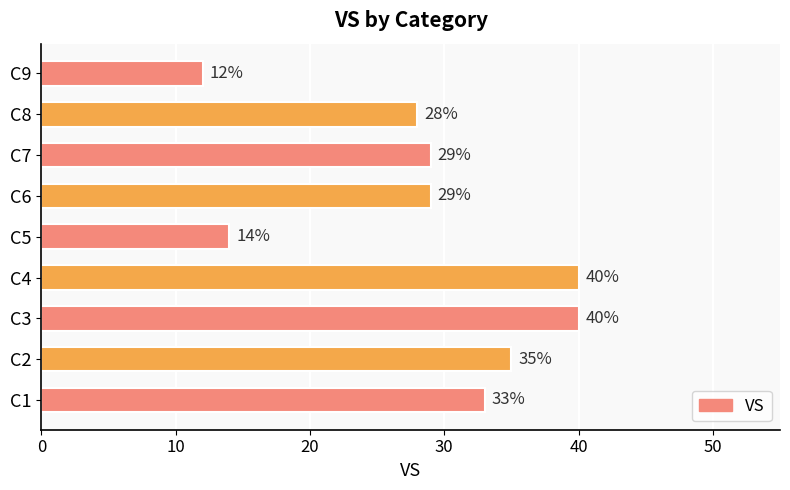

How many data points are less than 29?

3